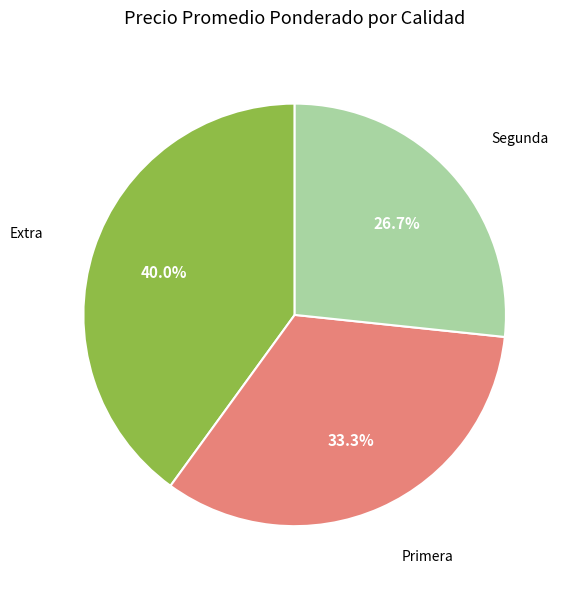

Is there any slice that represents more than half of the pie?

No